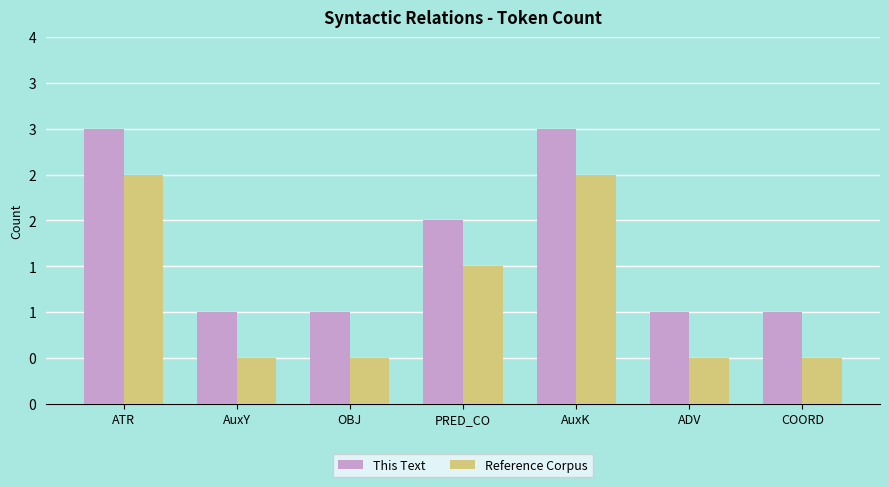

How many This Text values are between 1 and 3?

7